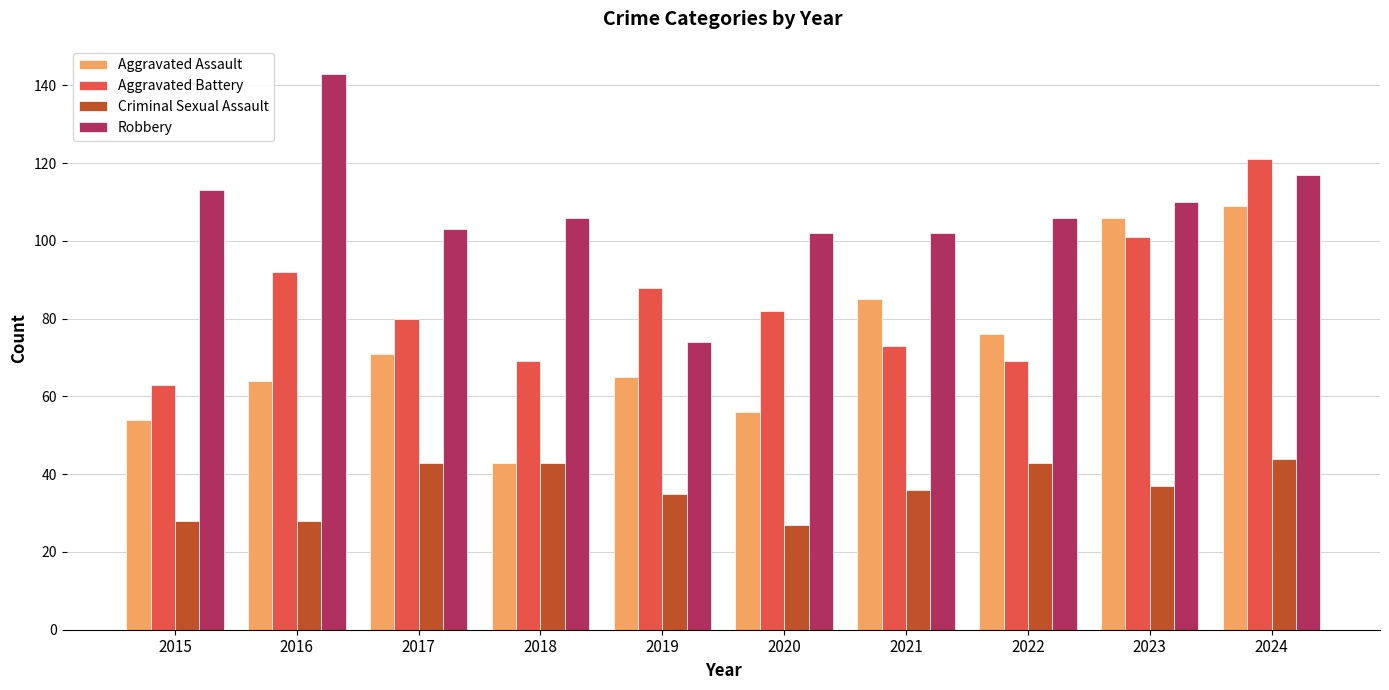

What is the sum of the Robbery values at 2017 and 2019?

177